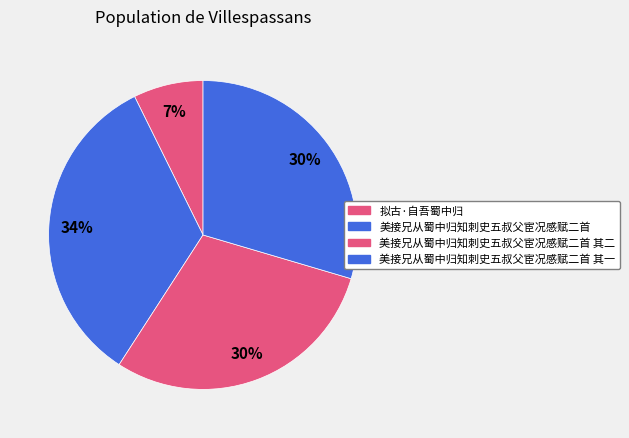

What is the change in value from 美接兄从蜀中归知刺史五叔父宦况感赋二首 to 美接兄从蜀中归知刺史五叔父宦况感赋二首 其二?

-83613